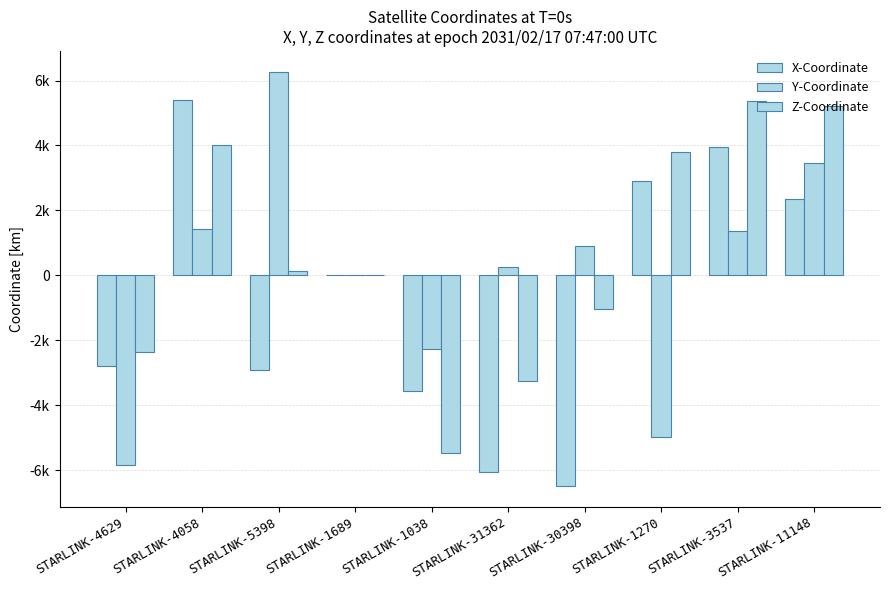

Which has a higher value, STARLINK-31362 or STARLINK-3537?

STARLINK-3537